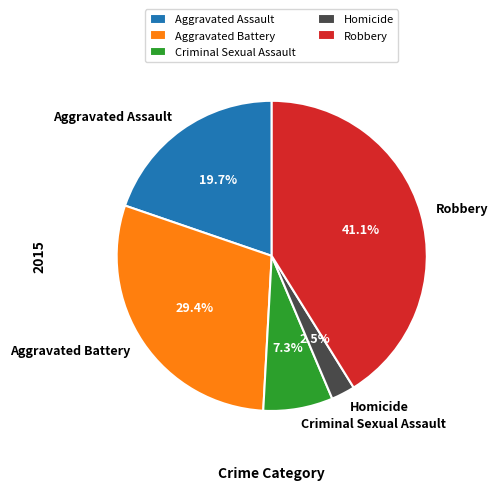

To the nearest percent, what is the difference between the Robbery and Aggravated Battery slice percentages?

12%